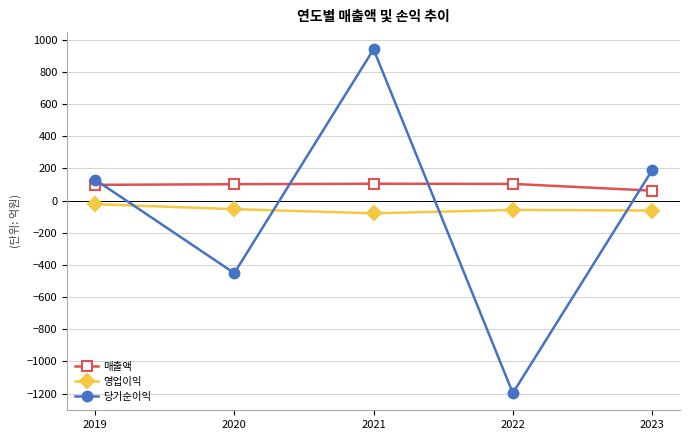

How many distinct data groups are displayed?

3